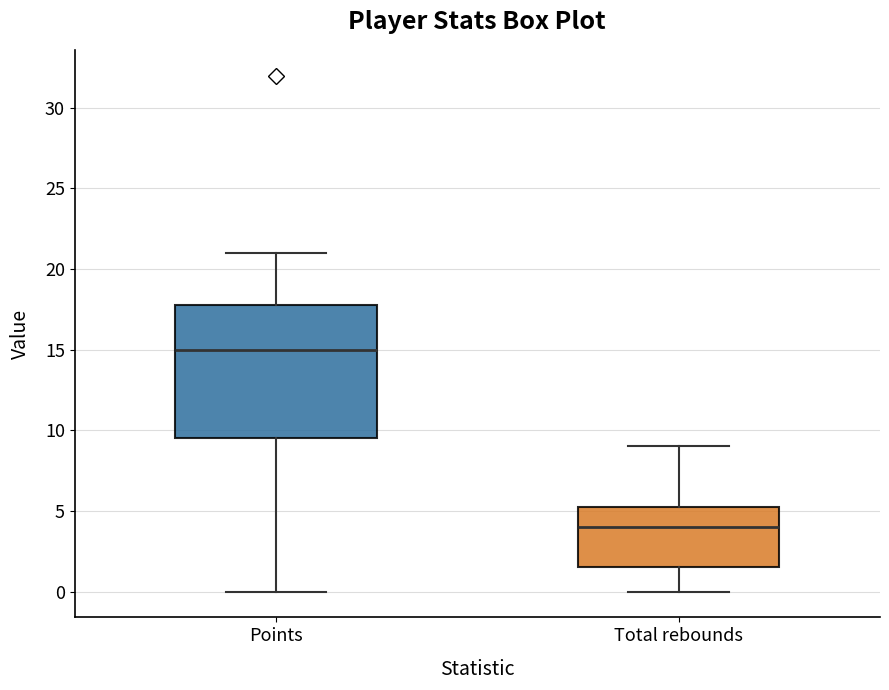

Reading left to right, transcribe this box plot: for each box, give where its median line is, the range the box spans, and where its two whiskers end, as read against the y-axis. The values are not printed on the chart, so give them approximately, as read against the axis.

Points: median 15.0, box 9.5 to 18.0, whiskers 0.0 to 21.0
Total rebounds: median 4.0, box 1.5 to 5.5, whiskers 0.0 to 9.0